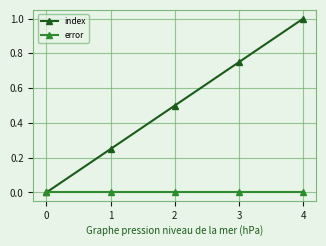

At 4, list the series in order from largest to smallest.

index, error